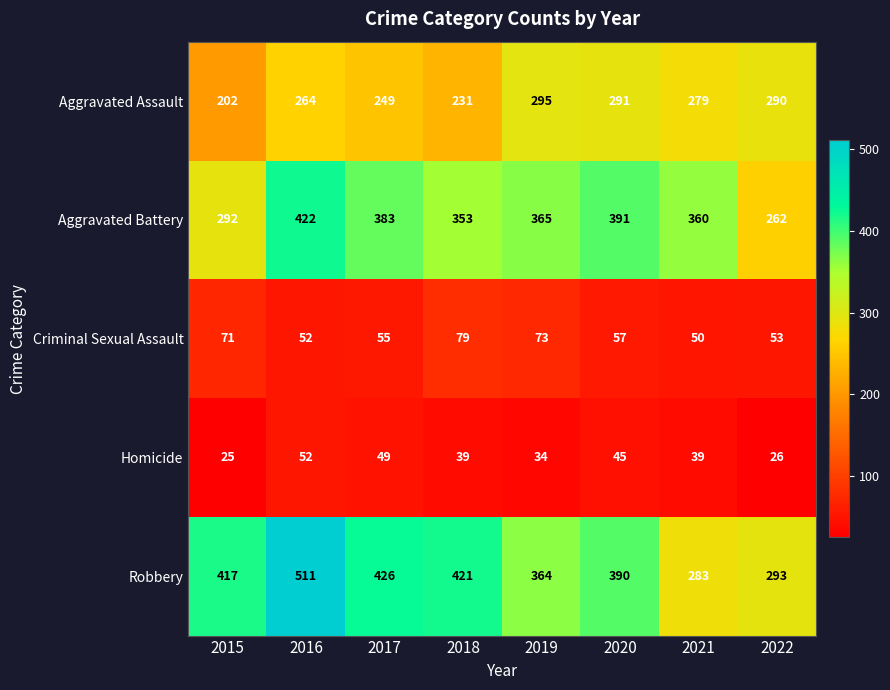

What is the smallest value displayed?

25